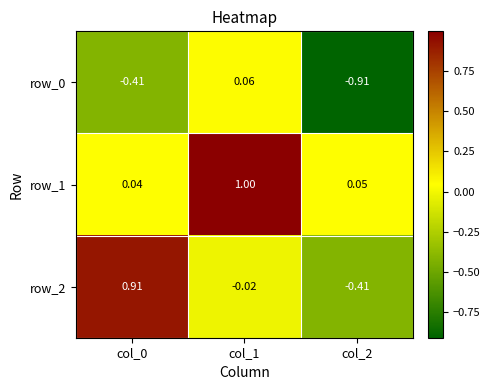

Is the value of row_0 at col_2 greater than the value of row_1 at col_0?

No